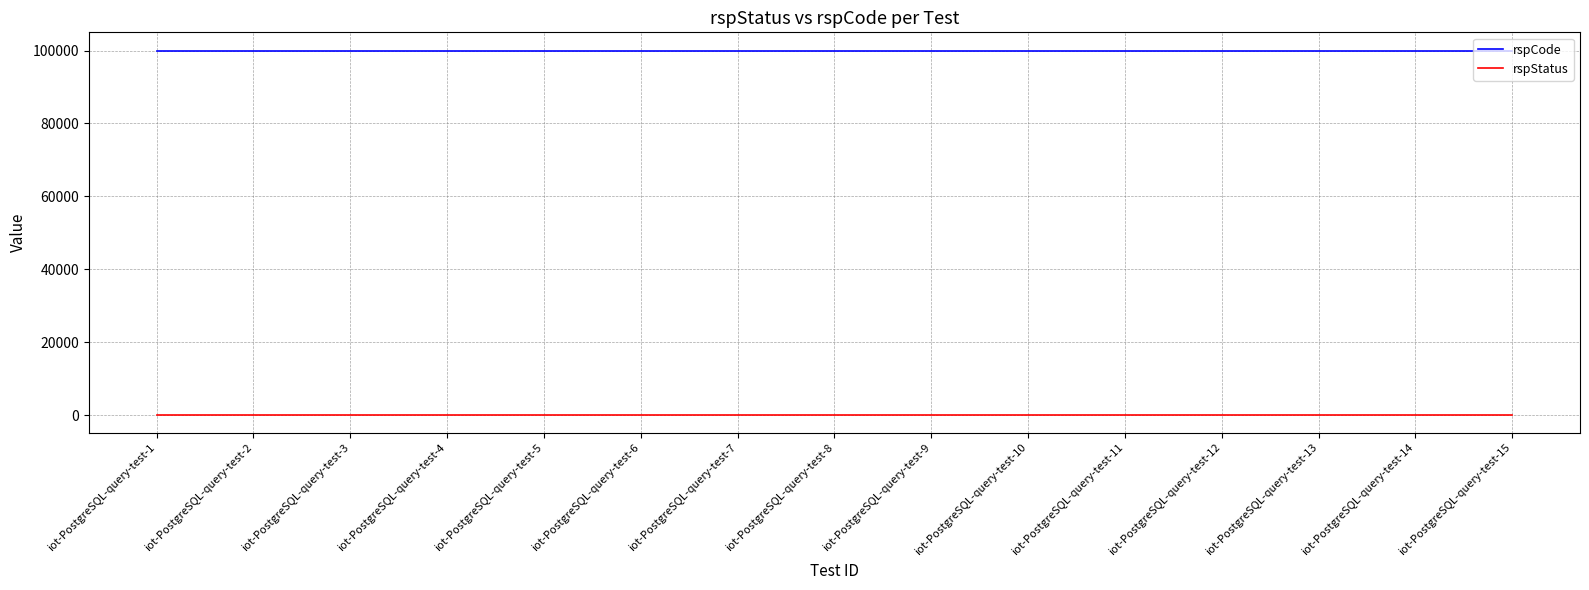

How many series are shown in this chart?

2